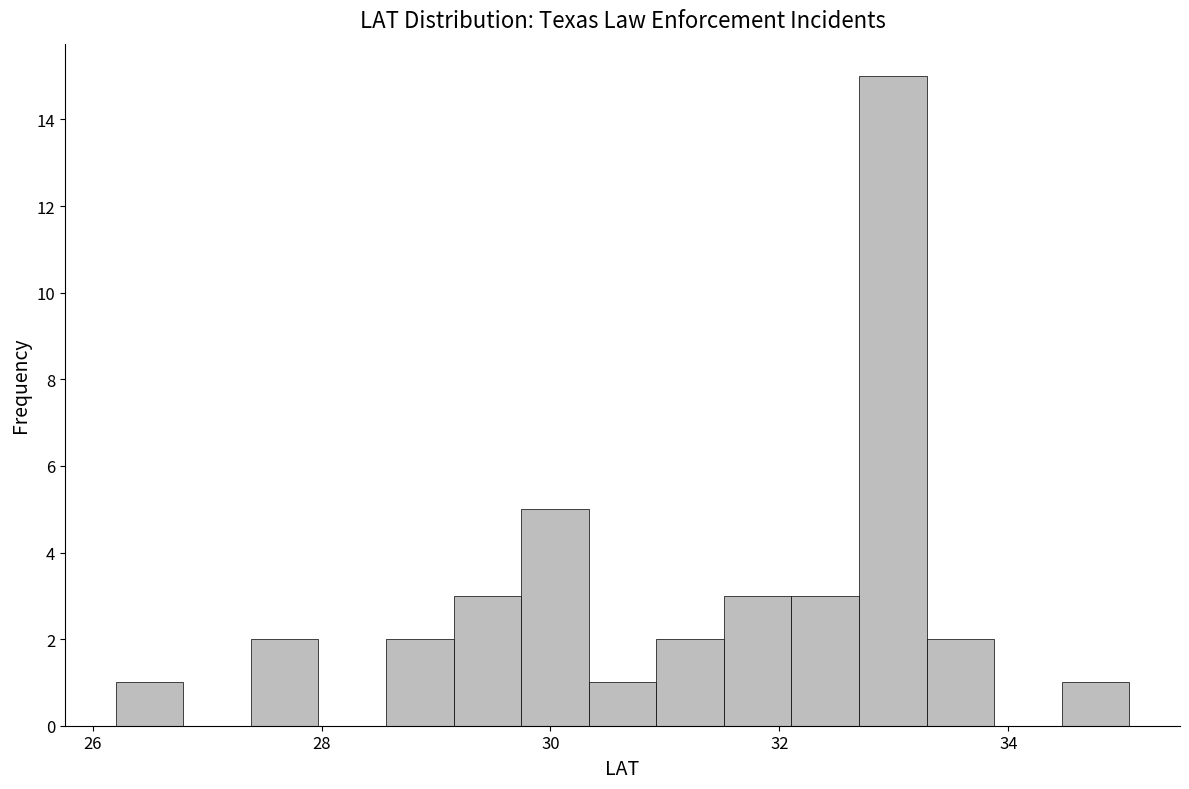

Read against the x-axis, roughly where is the centre of the tallest bar?

33.0